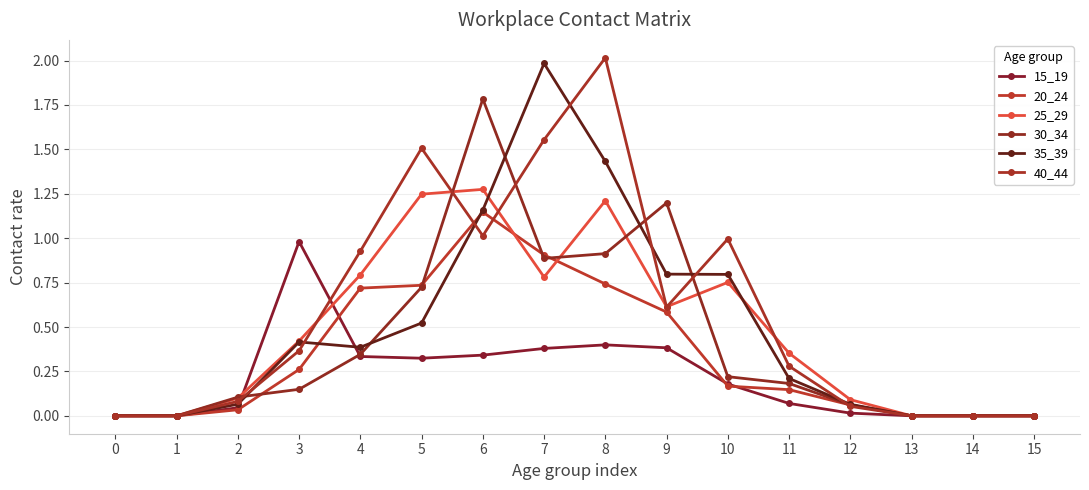

Is the value of 20_24 at 3 greater than the value of 35_39 at 9?

No